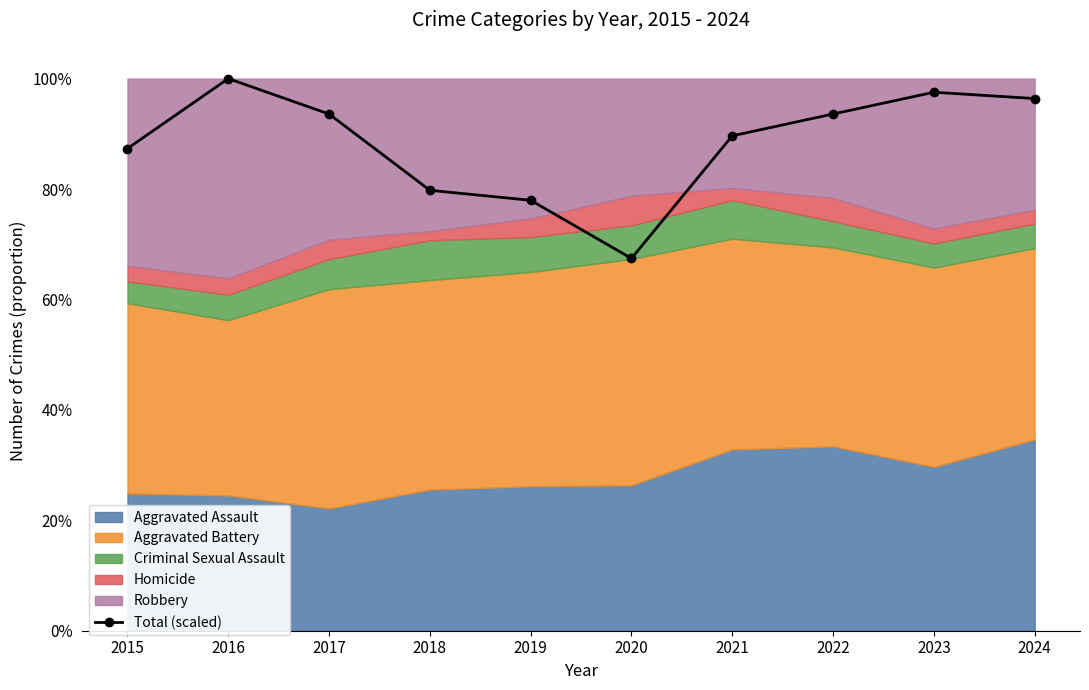

True or false: the data shows 25.0 at 2019.

False